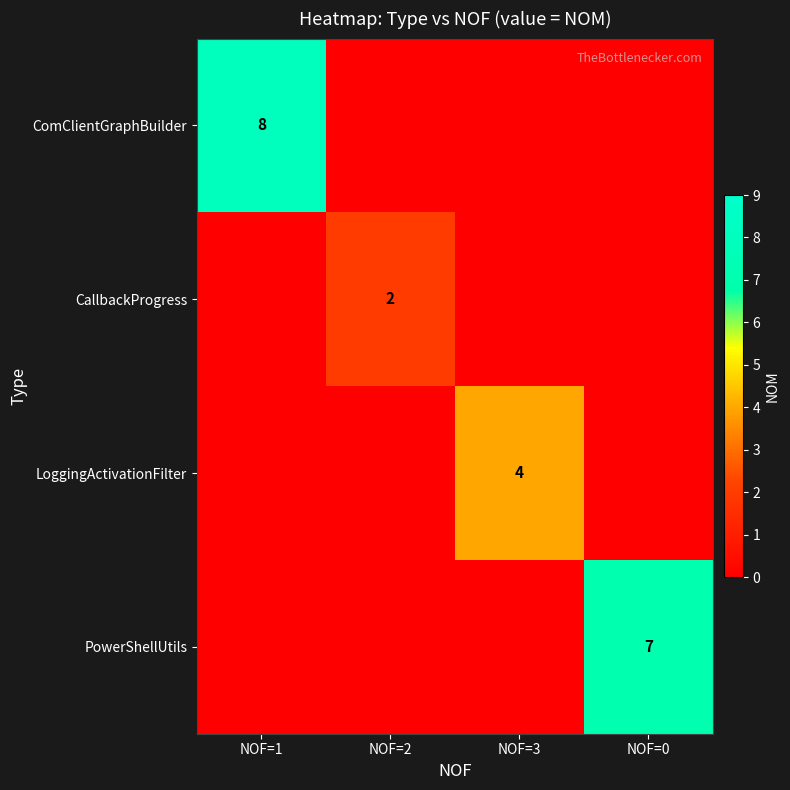

The PowerShellUtils series shows 7 at NOF=0. True or false?

True